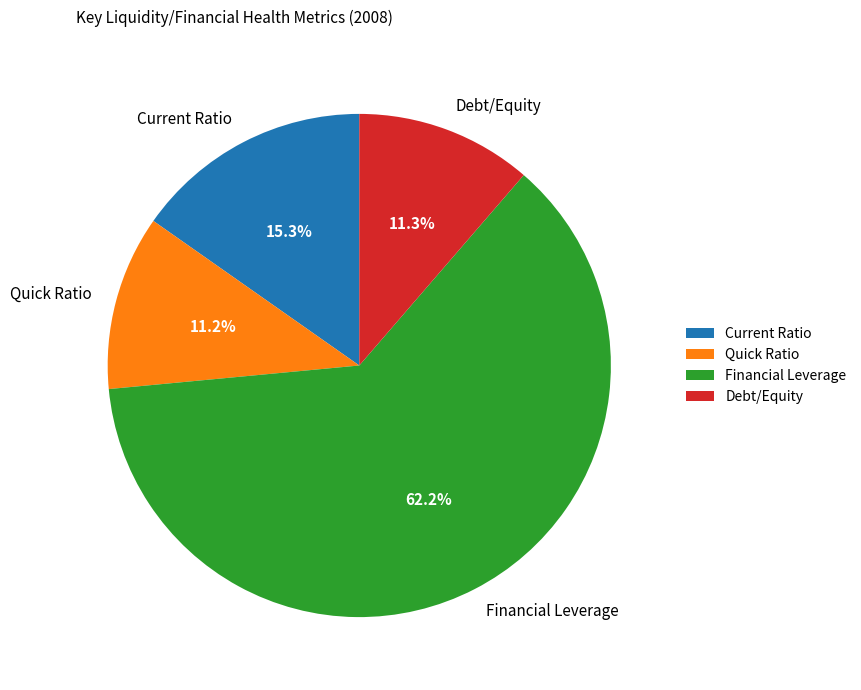

Between Quick Ratio and Financial Leverage, which is larger?

Financial Leverage